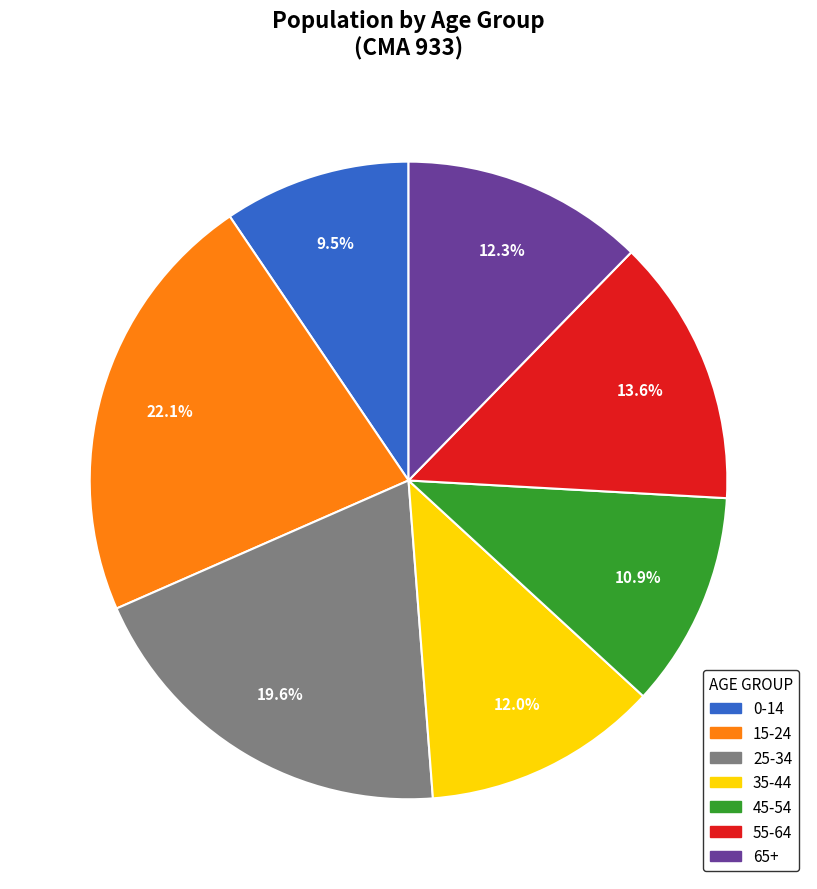

Between 65+ and 45-54, which is larger?

65+